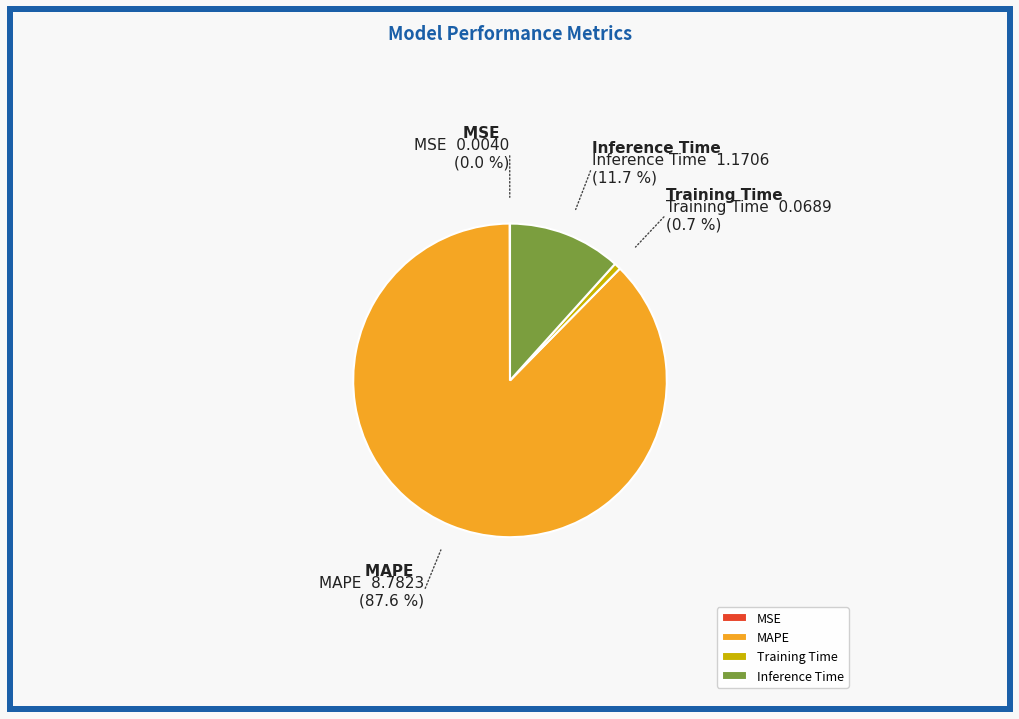

Does MAPE account for over 50% of the chart?

Yes